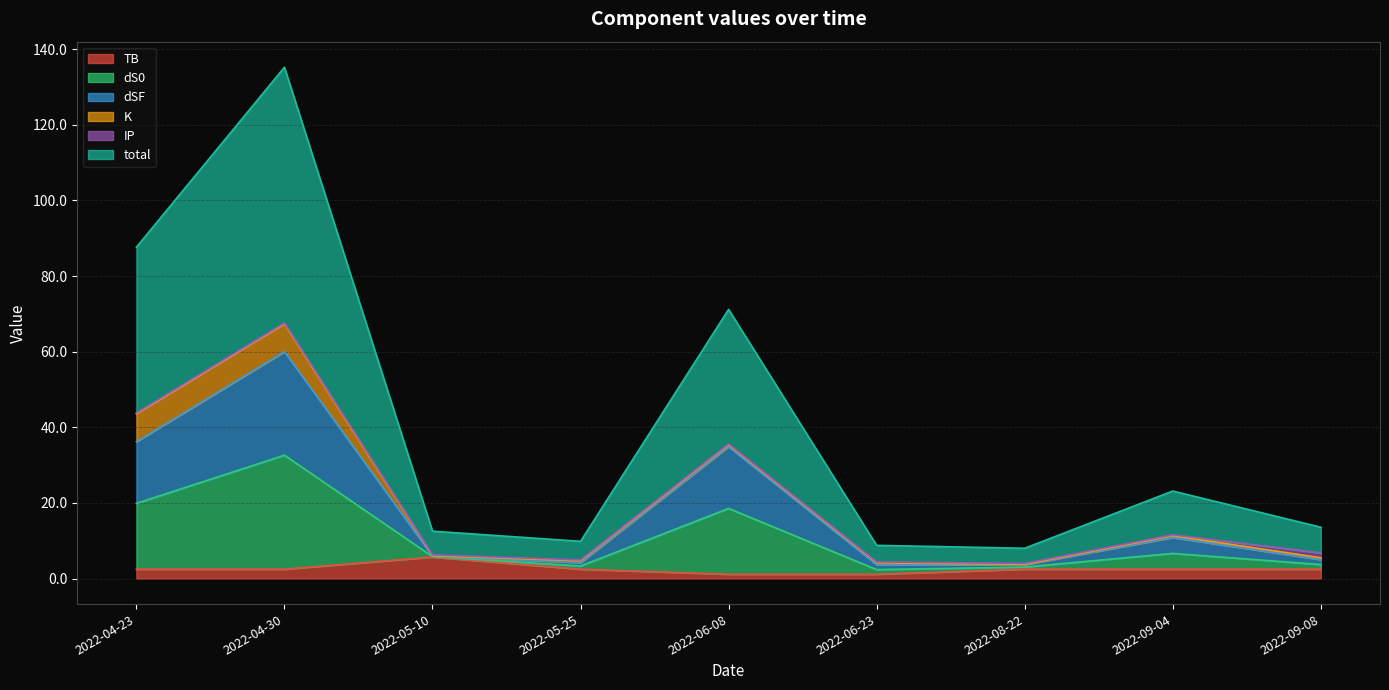

What is the minimum value for dSF?

3.8